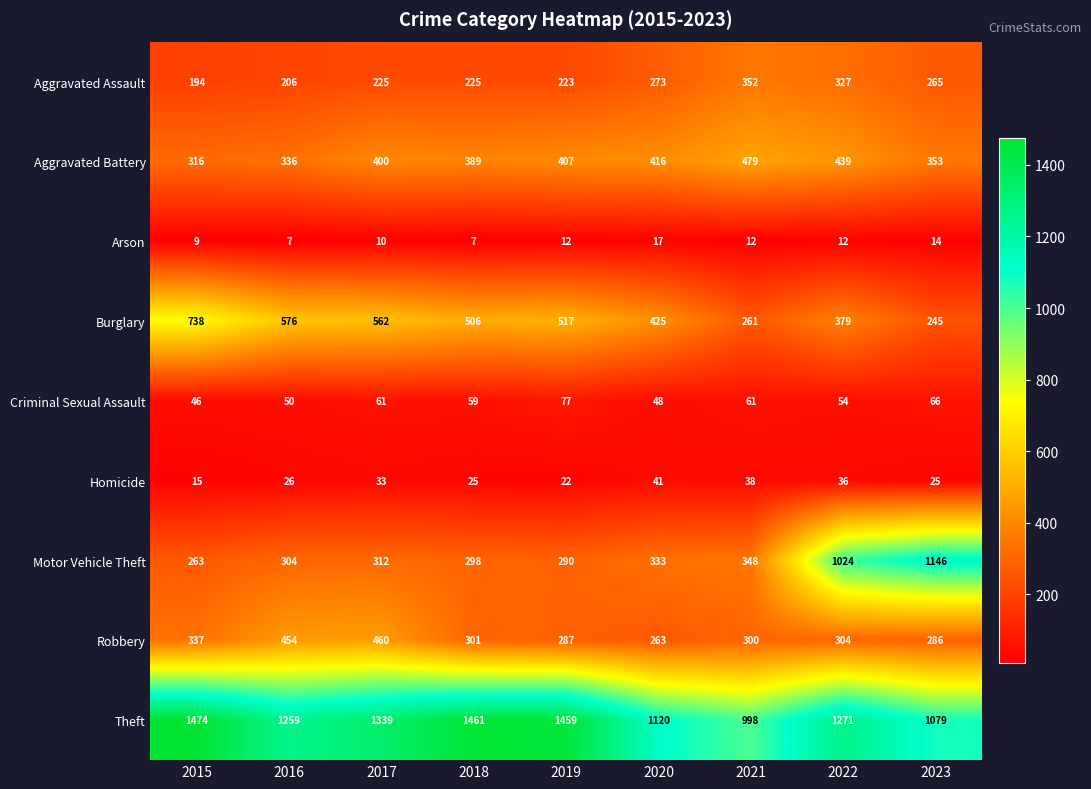

What is the total value across all series at 2016?

3218